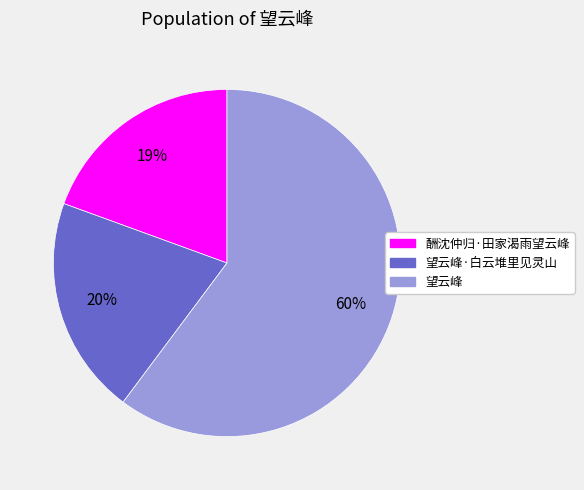

How many slices are in this pie chart?

3